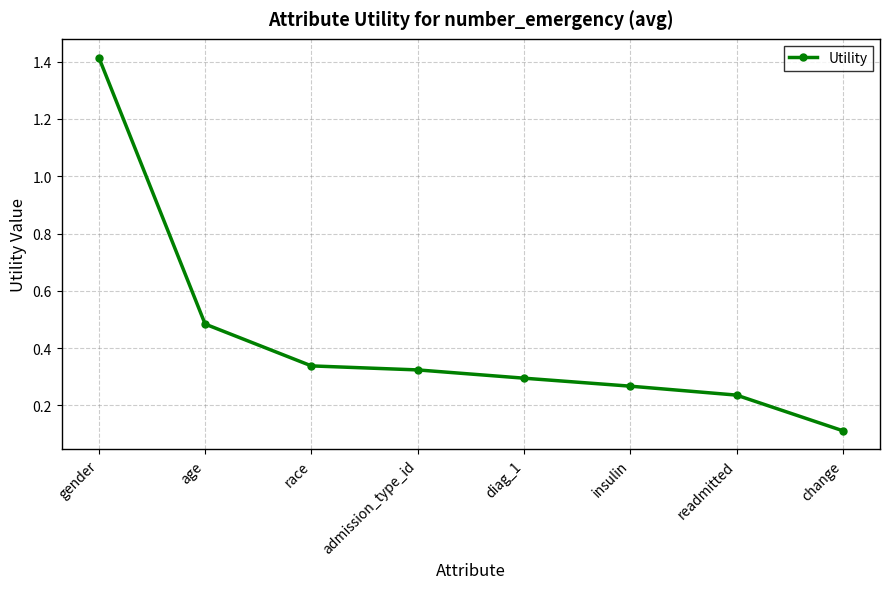

At which category does the chart reach its minimum across all series?

change